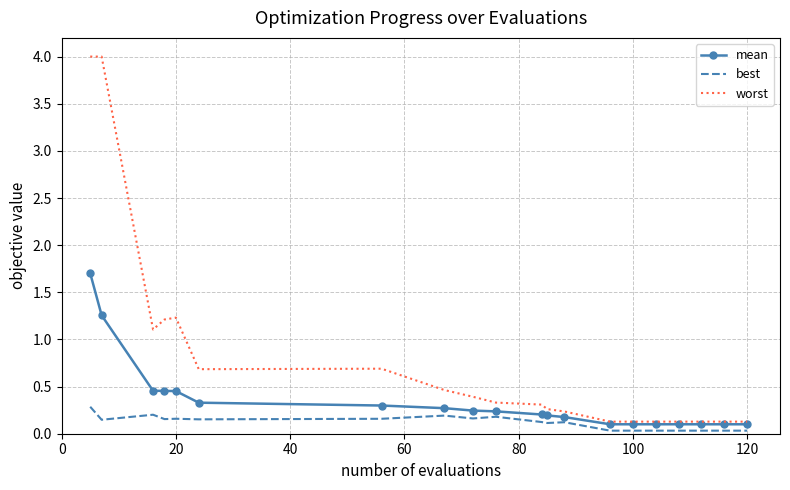

True or false: best and worst cross at least once.

False